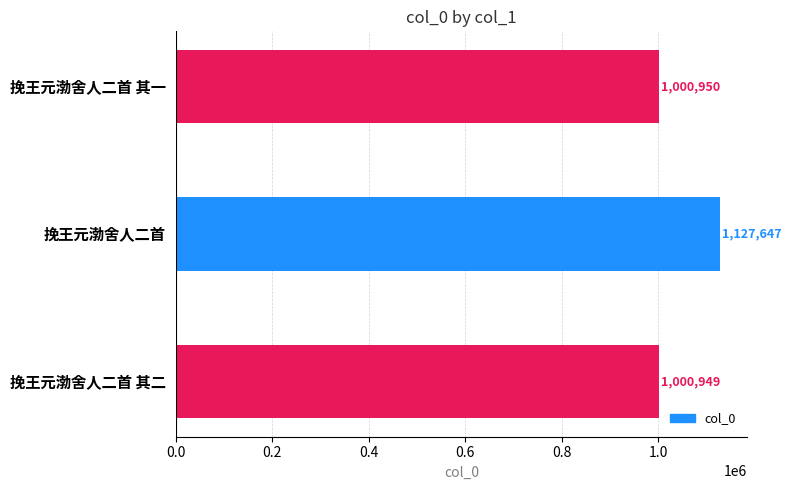

The value at 挽王元渤舍人二首 is 1127647. True or false?

True